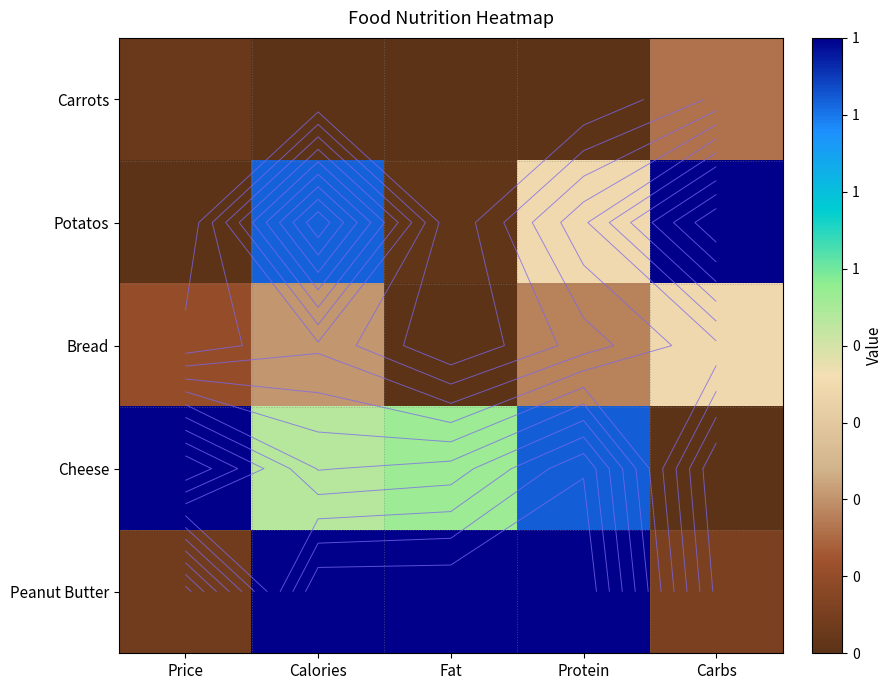

What is the spread (max minus min) of values at Fat?

1.0